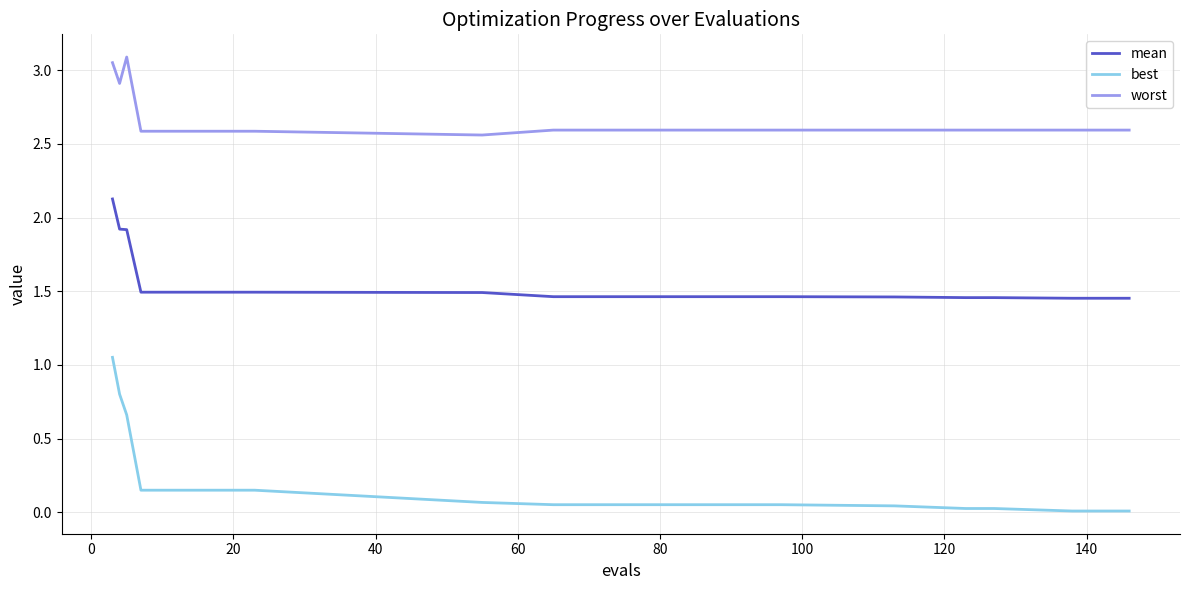

Is this an area chart (filled region under the line)?

No